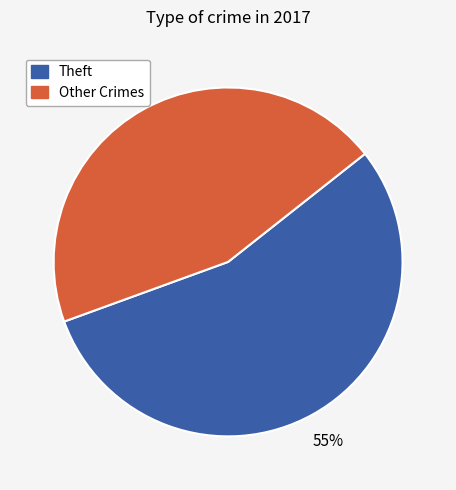

To the nearest percent, what is the difference between the largest and smallest slice percentages?

10%